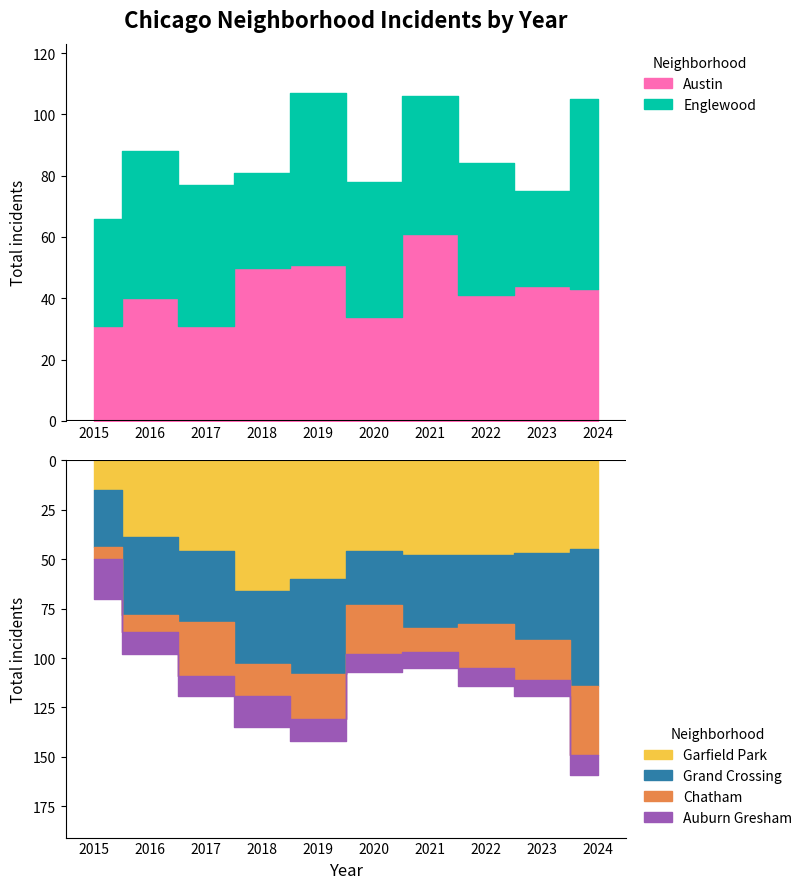

What is the difference between the maximum and second lowest values in the Englewood series?

31